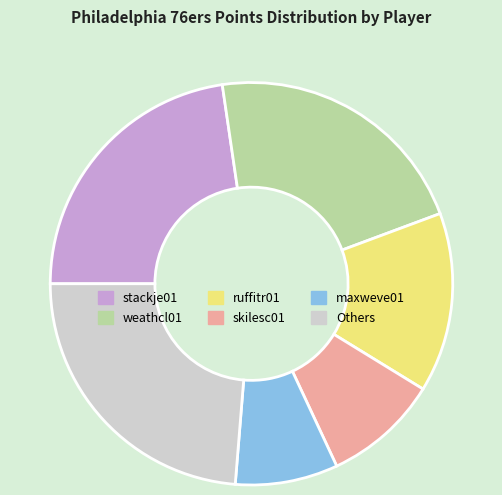

Is weathcl01 the majority of the pie?

No